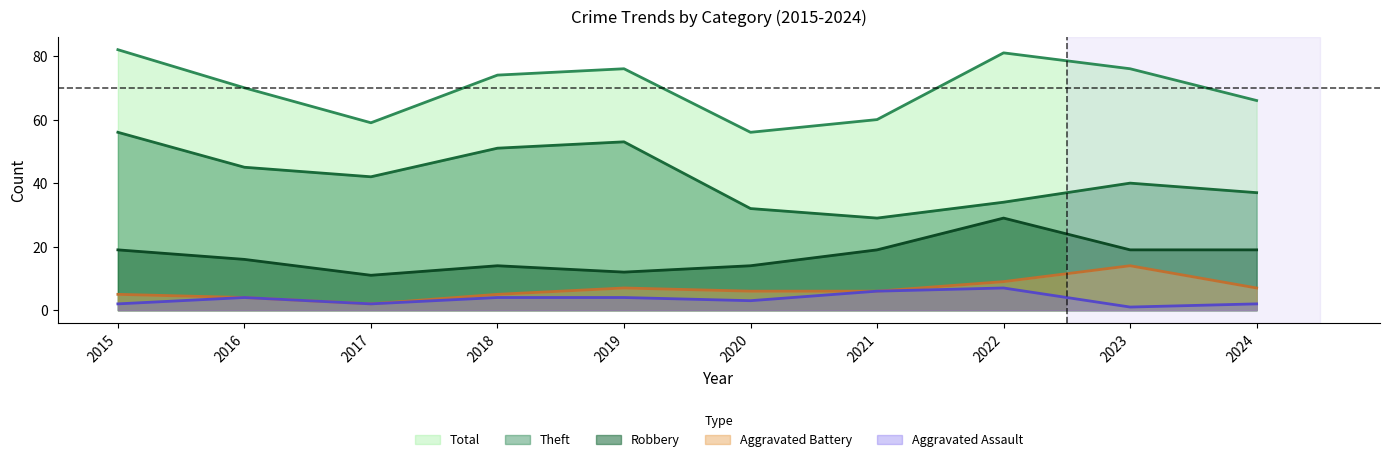

What is the total value across all series at 2018?

148